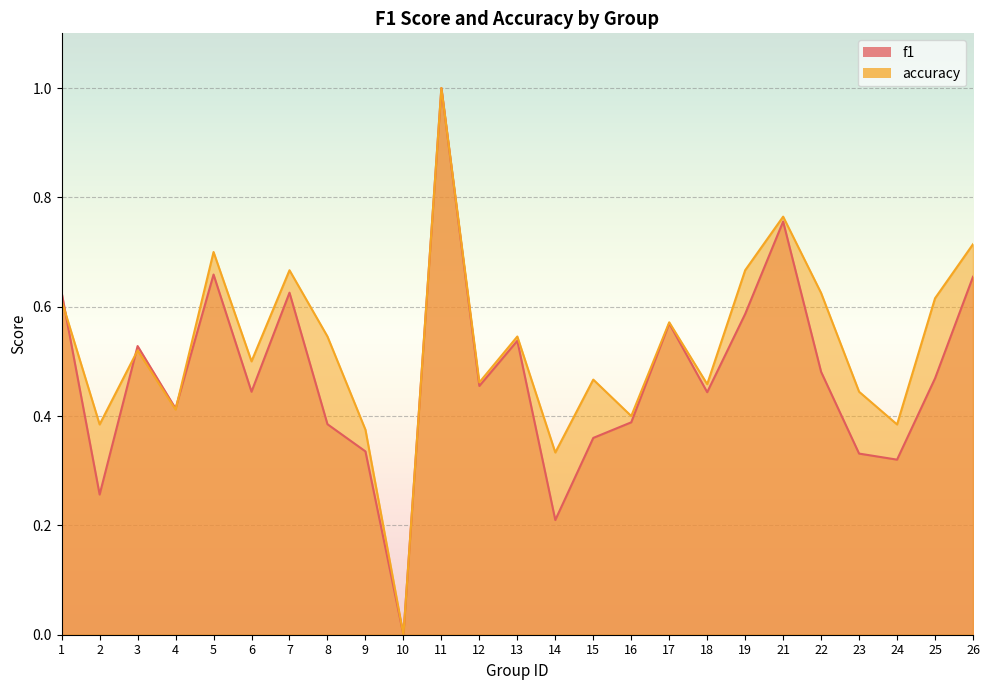

How many lines are shown in the chart?

2